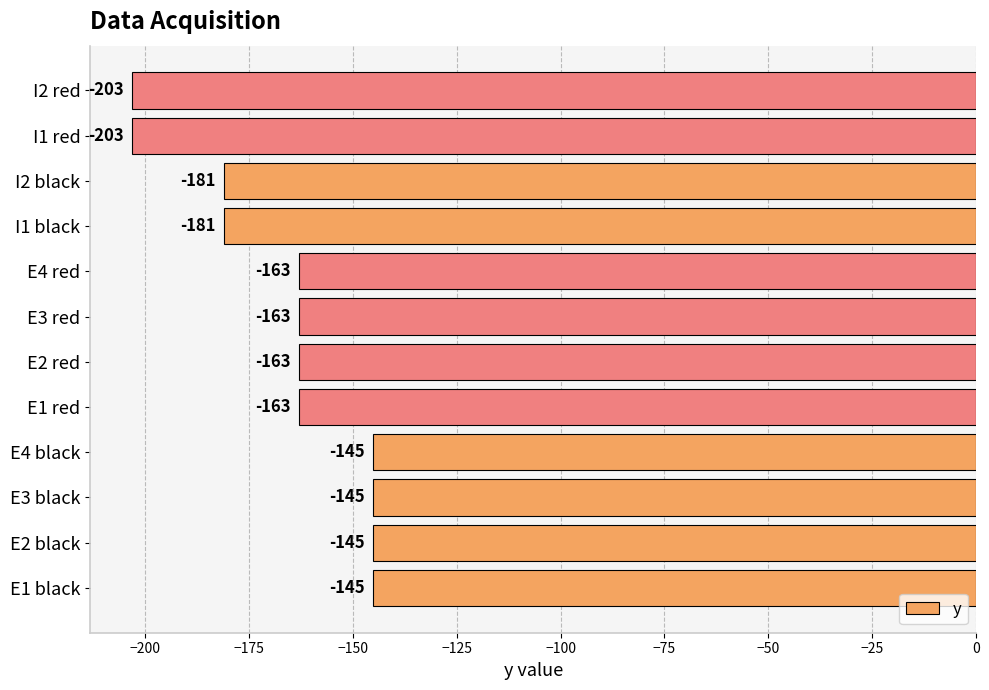

What is the change in value from E1 black to E2 red?

-18